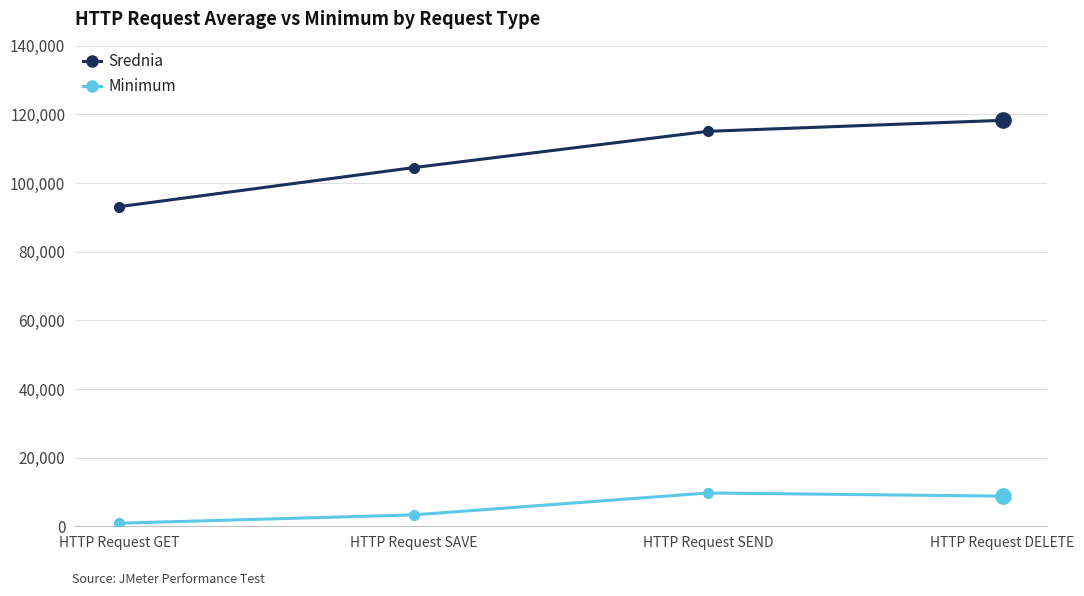

Which series has the widest spread of values?

Srednia